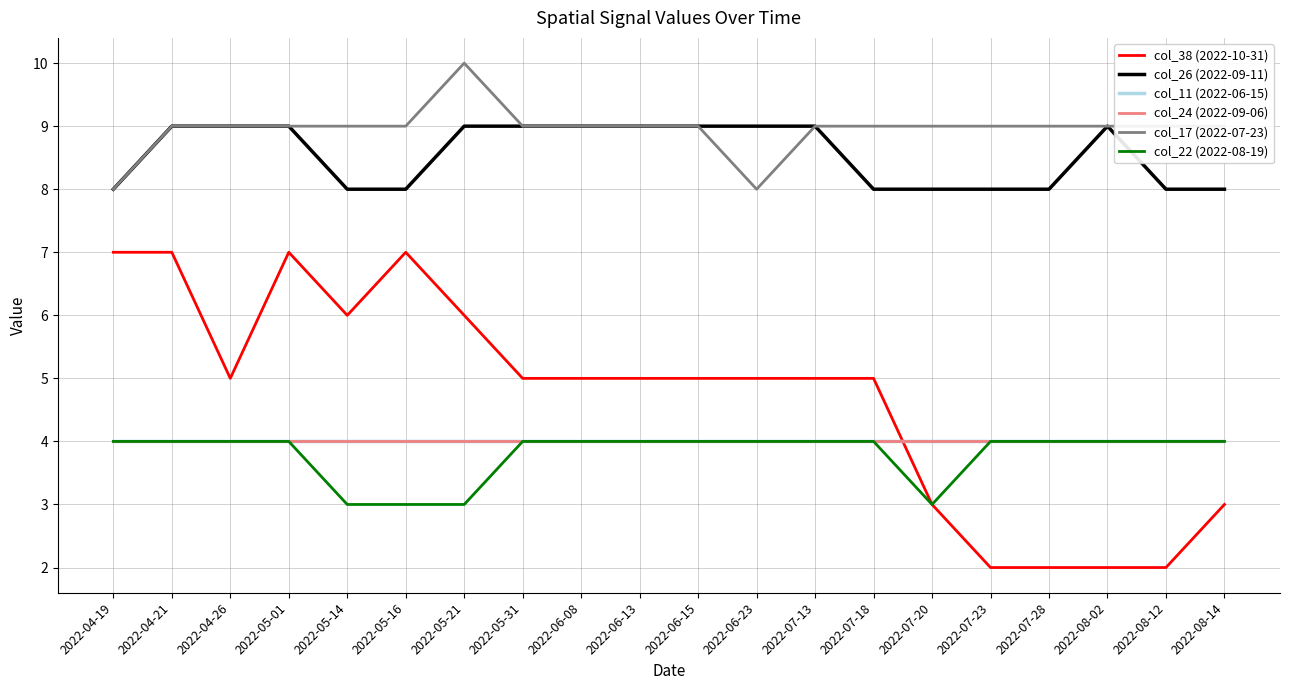

Does the chart have visible grid lines?

Yes